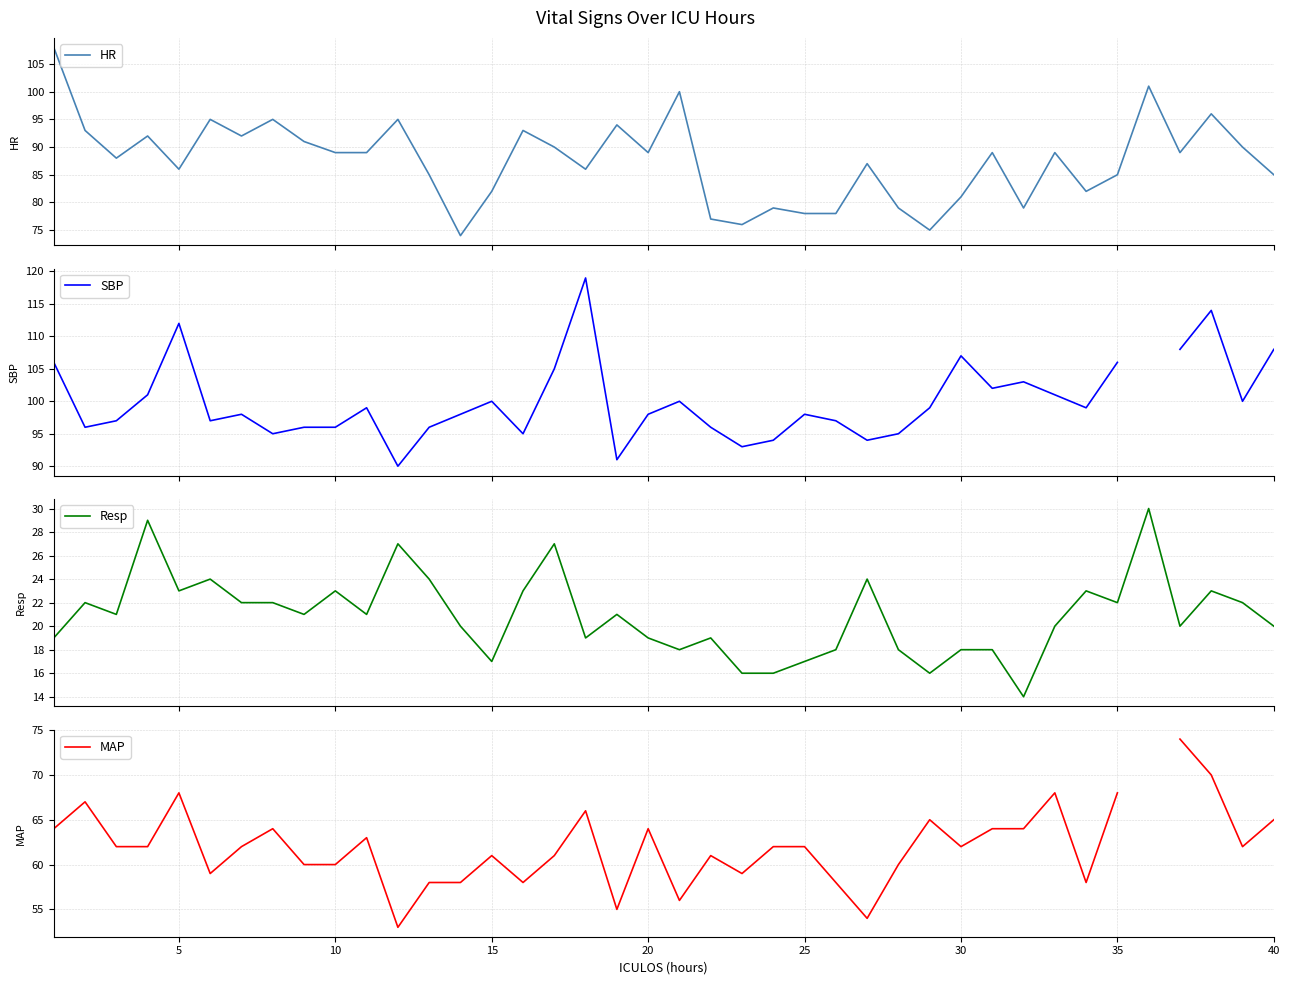

Count the number of data series in this chart.

4